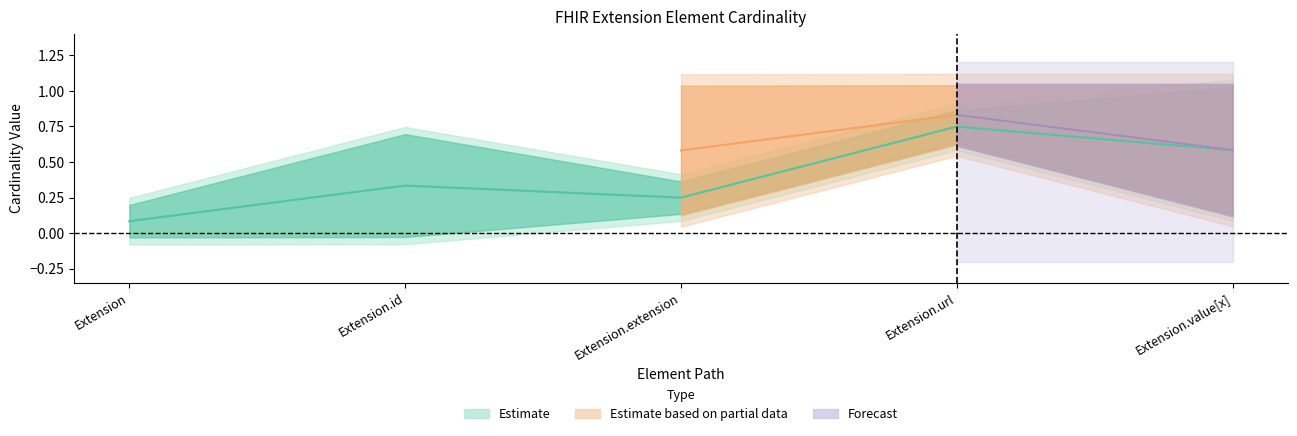

The value of Max at Extension.value[x] is 1. True or false?

True